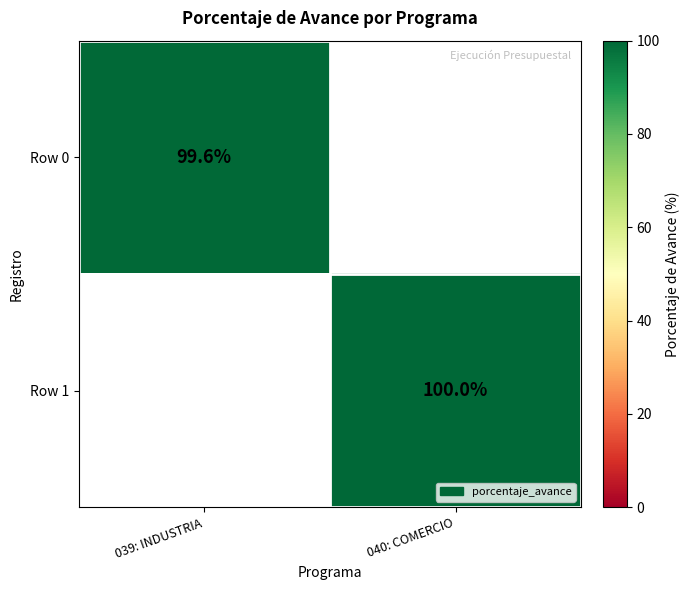

At how many categories does at least one series exceed 99?

2